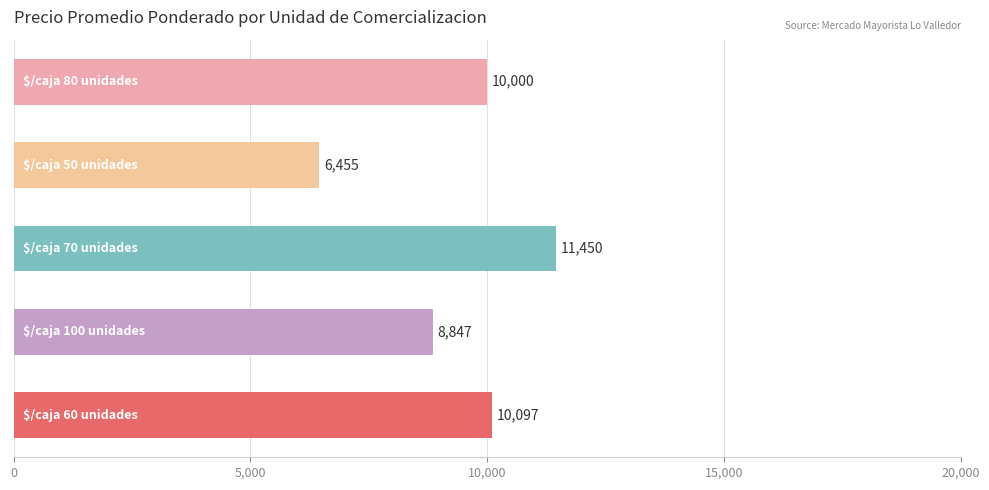

How many data points are less than 10000?

2